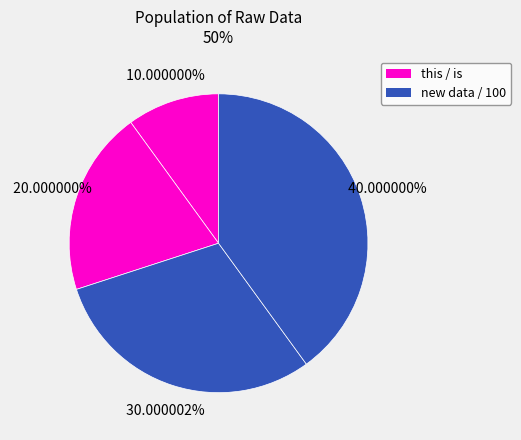

Count the number of slices in the pie.

4